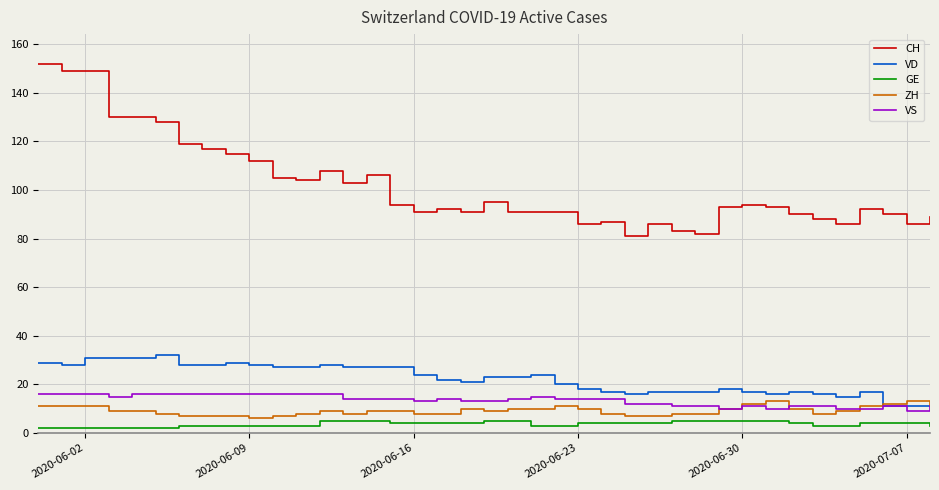

What is the maximum value for CH?

152